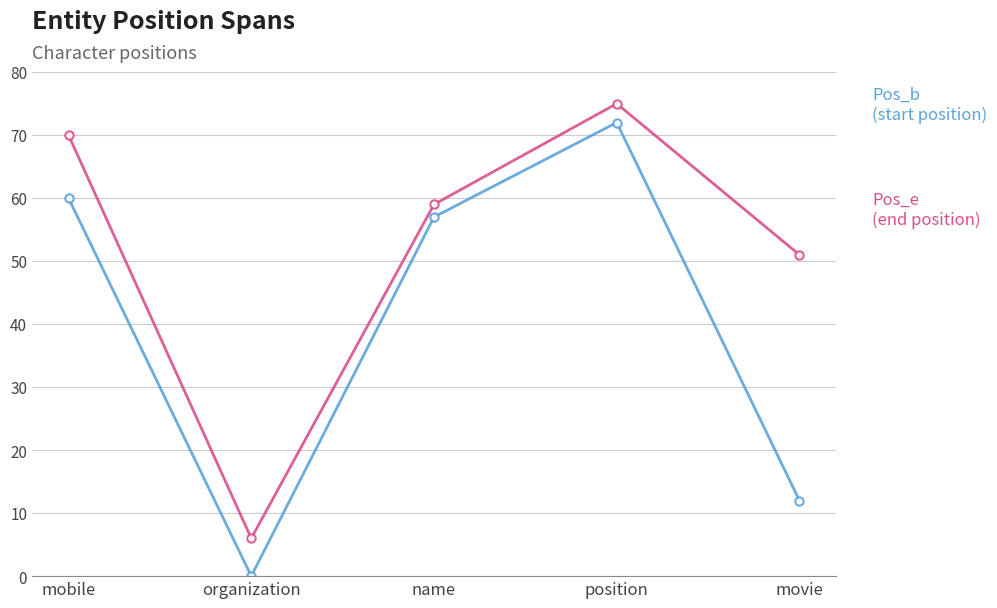

What is the spread (max minus min) of values at movie?

39